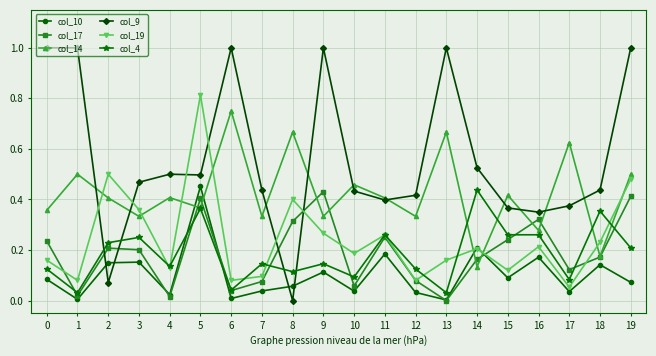

True or false: col_10 and col_14 cross at least once.

True